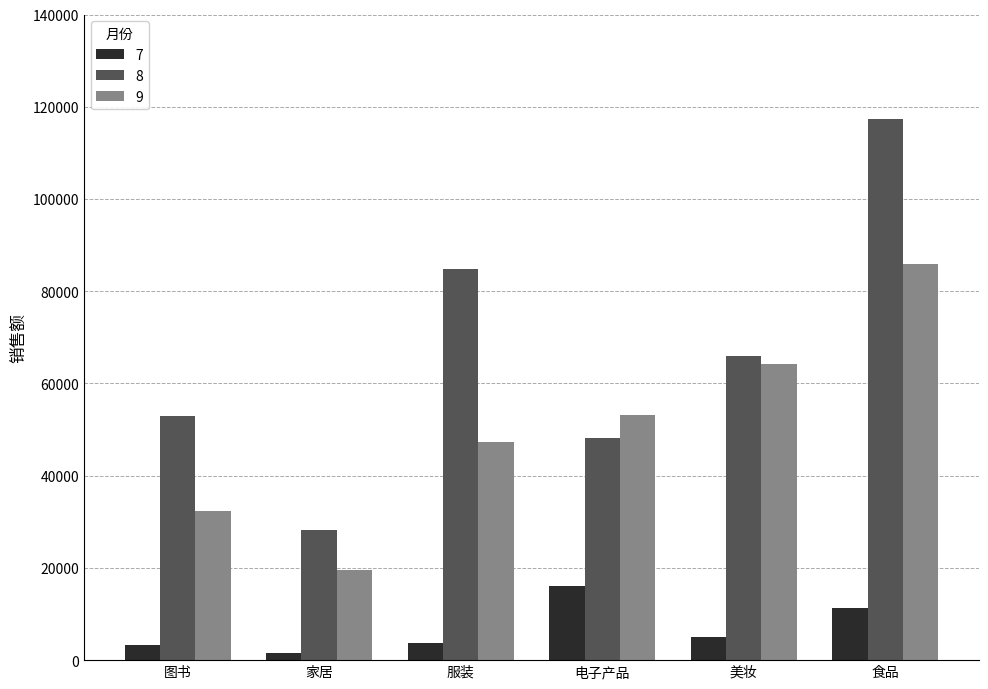

Rank the categories by 8 value from highest to lowest.

食品, 服装, 美妆, 图书, 电子产品, 家居